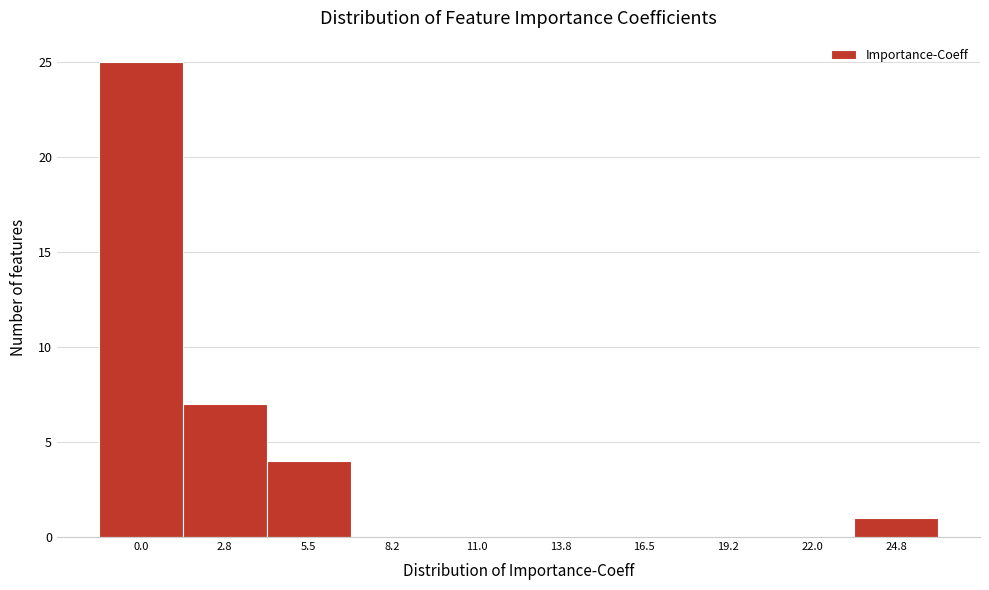

Reading right to left, transcribe all the data shown in this chart.

24.8=1	22.0=0	19.2=0	16.5=0	13.8=0	11.0=0	8.2=0	5.5=4	2.8=7	0.0=25